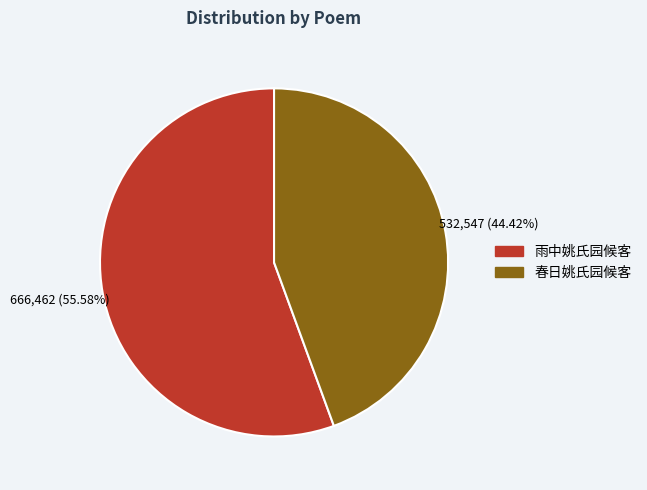

True or false: 春日姚氏园候客 accounts for 53% of the total.

False